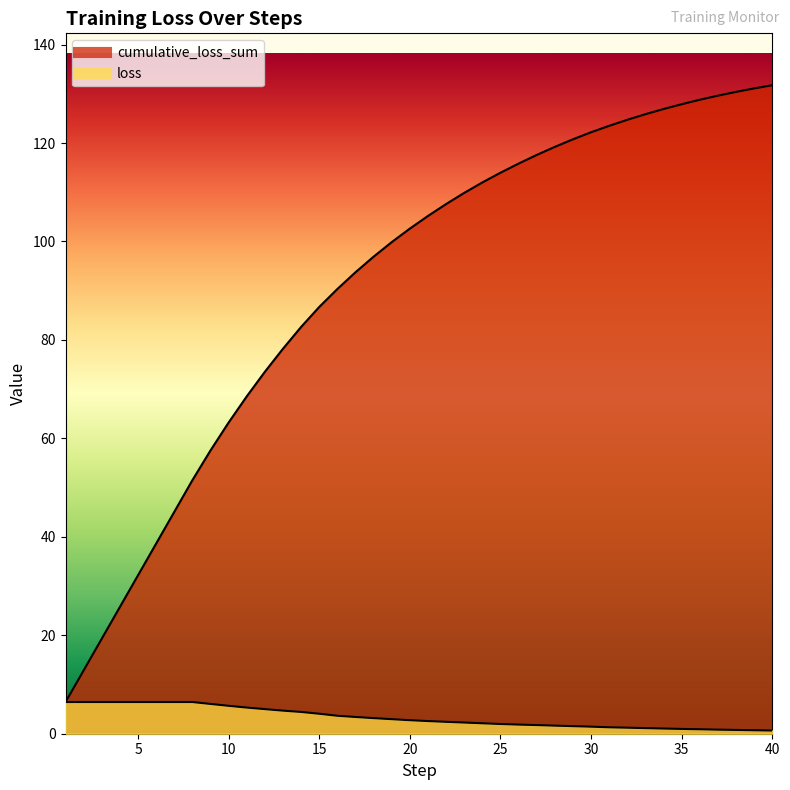

Read the loss value at 6.

6.4